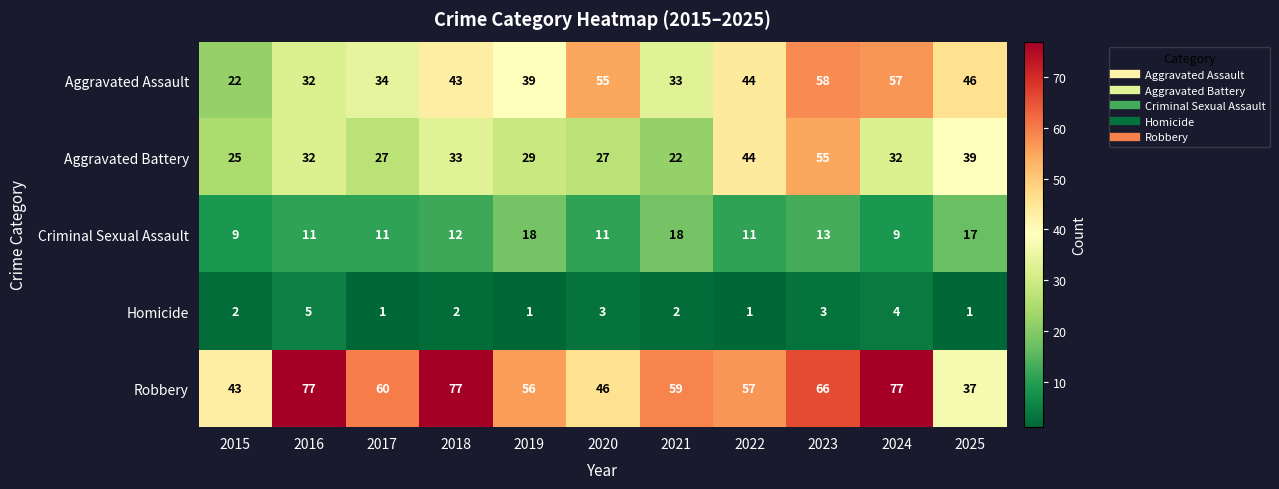

The value of Homicide at 2018 is 1. True or false?

False